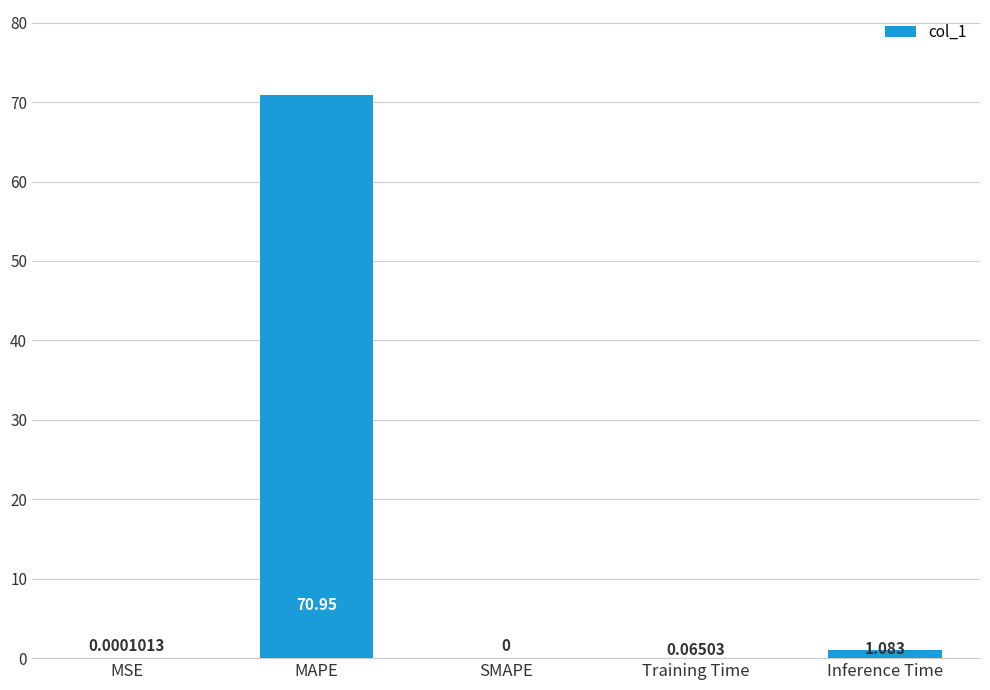

Which has a higher value, MSE or Training Time?

Training Time